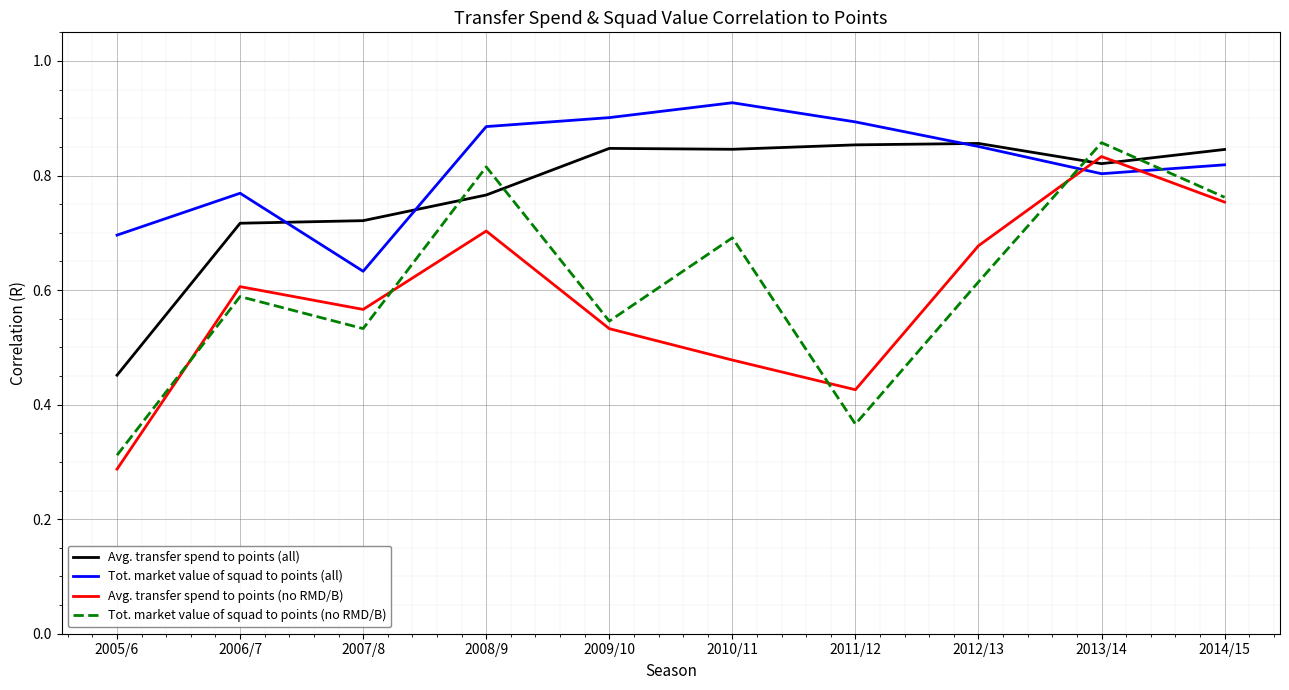

How many distinct data groups are displayed?

4